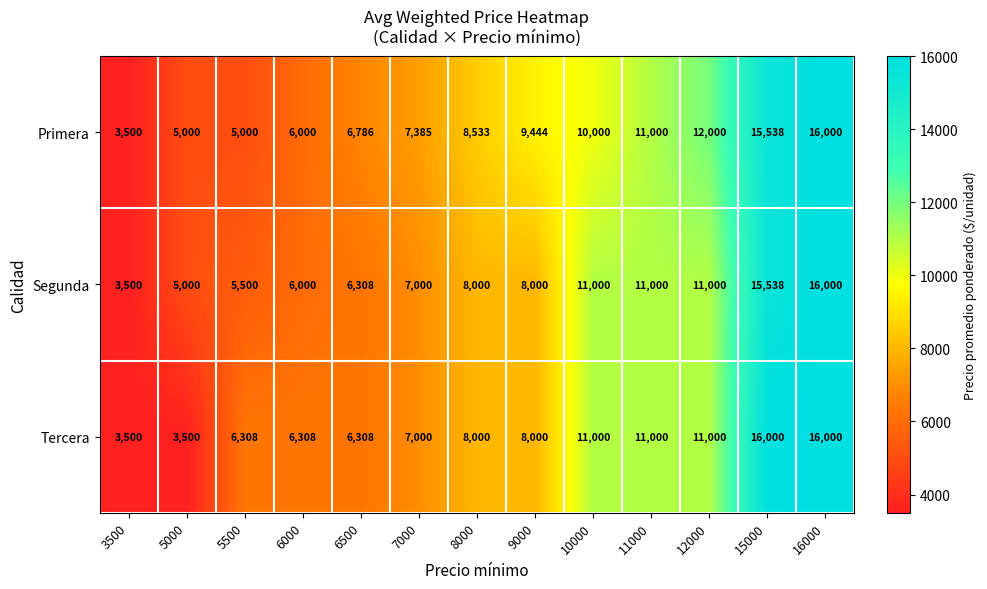

What is the sum of the Primera values at 11000 and 5500?

16000